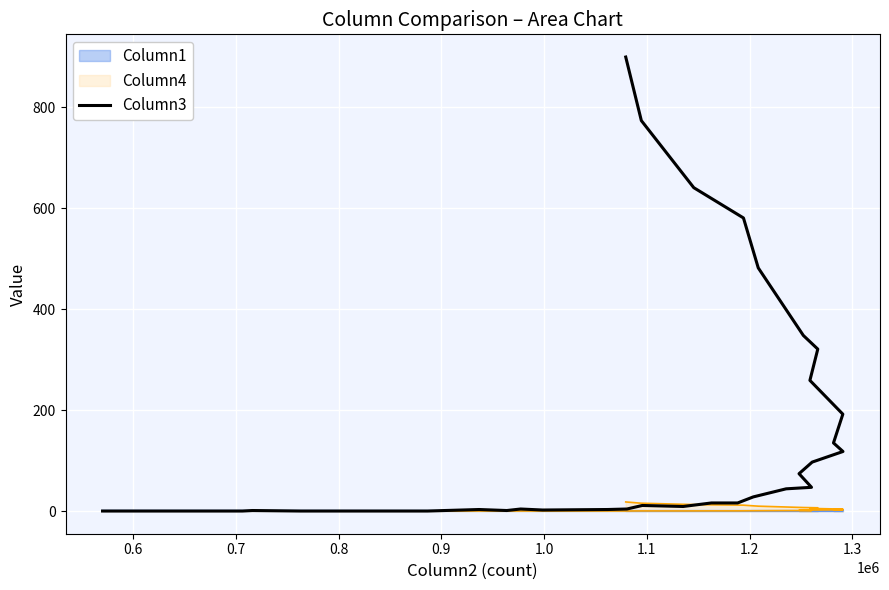

Reading right to left, transcribe all the data shown in this chart.

900	774	641	581	482	348	321	259	192	135	118	97	74	47	44	28	16	16	9	11	4	3	2	4	1	3	0	0	0	0	0	1	0	0	0	0	0	0	0	0